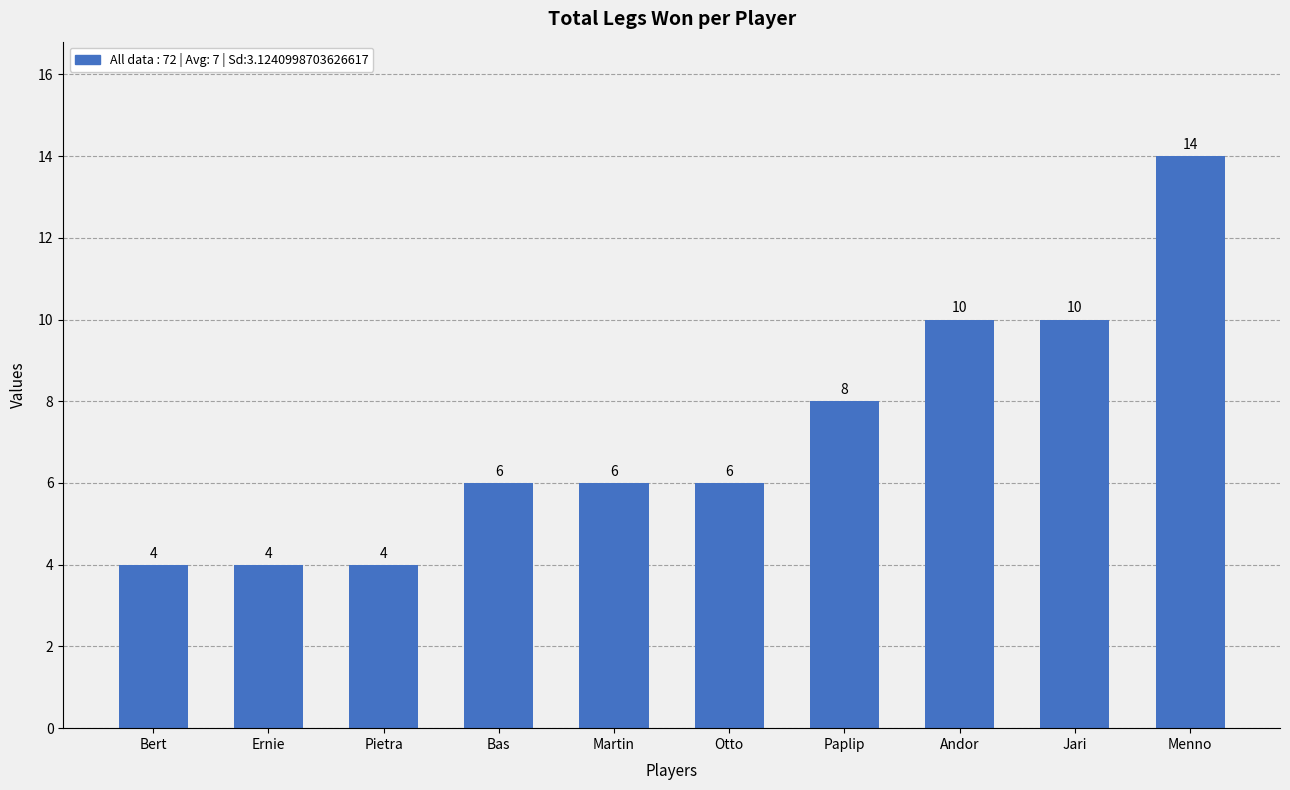

What position from the right is Otto?

5